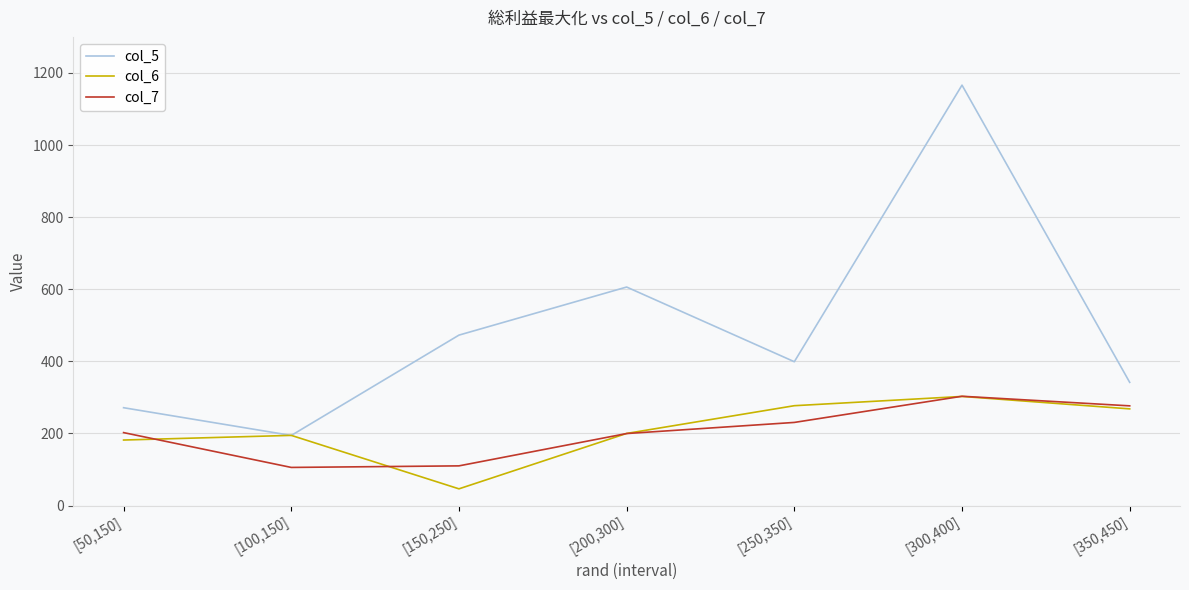

How many intersections are there between col_6 and col_5?

2